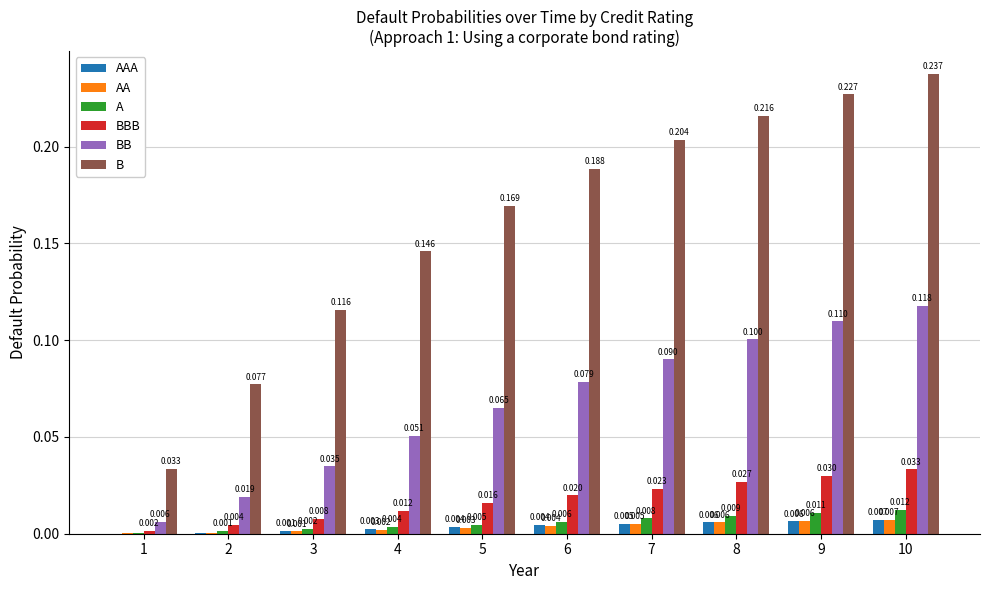

The BBB series shows 0.0 at 4. True or false?

True